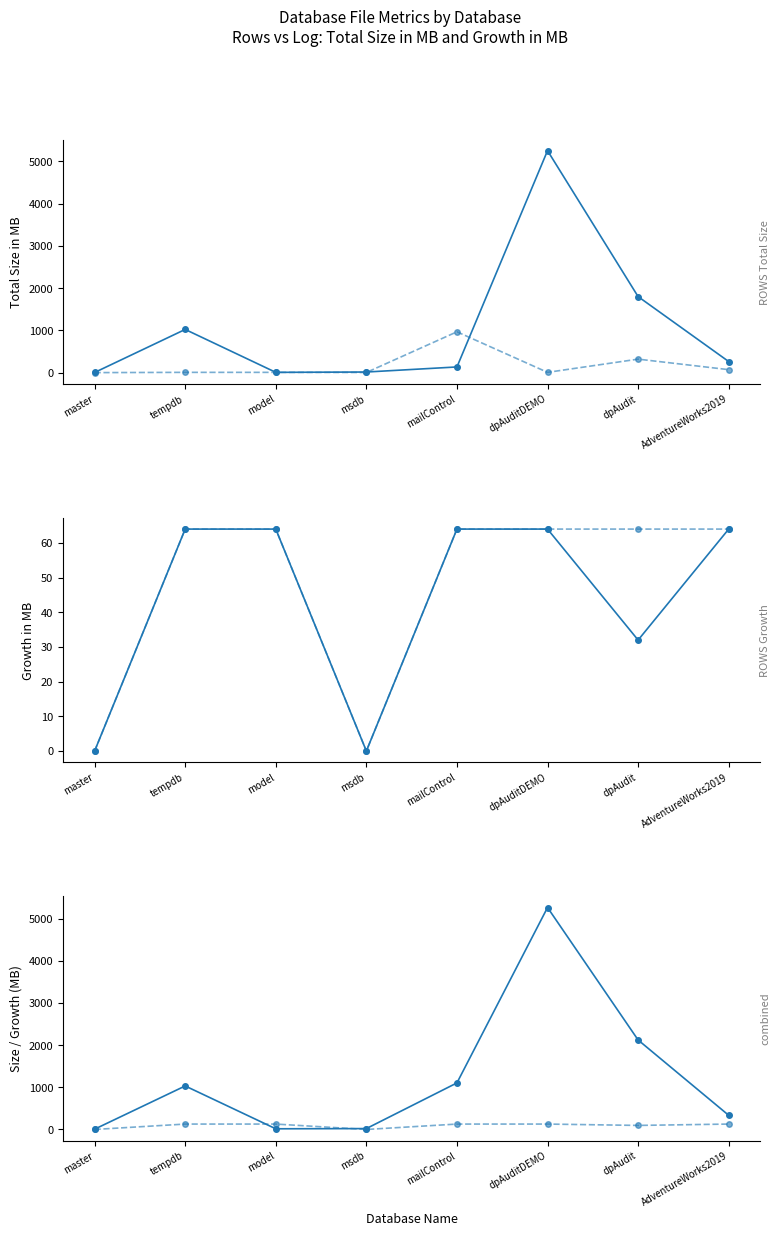

List the labels in order of Growth in MB (combined) value, smallest first.

master, msdb, dpAudit, tempdb, model, mailControl, dpAuditDEMO, AdventureWorks2019